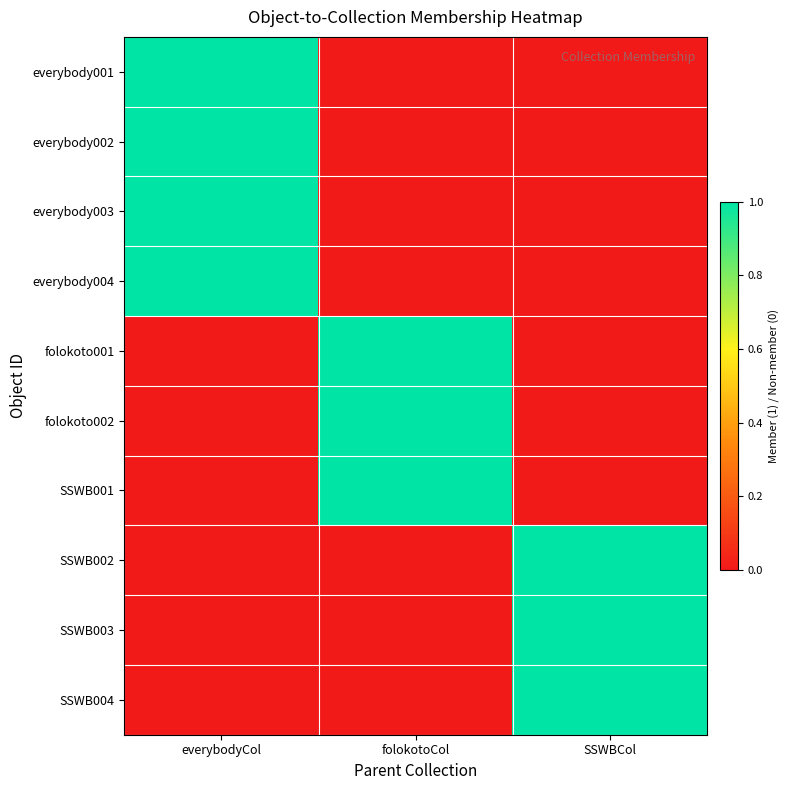

Reading right to left, transcribe all the data shown in this chart.

everybody001: SSWBCol=0	folokotoCol=0	everybodyCol=1
everybody002: SSWBCol=0	folokotoCol=0	everybodyCol=1
everybody003: SSWBCol=0	folokotoCol=0	everybodyCol=1
everybody004: SSWBCol=0	folokotoCol=0	everybodyCol=1
folokoto001: SSWBCol=0	folokotoCol=1	everybodyCol=0
folokoto002: SSWBCol=0	folokotoCol=1	everybodyCol=0
SSWB001: SSWBCol=0	folokotoCol=1	everybodyCol=0
SSWB002: SSWBCol=1	folokotoCol=0	everybodyCol=0
SSWB003: SSWBCol=1	folokotoCol=0	everybodyCol=0
SSWB004: SSWBCol=1	folokotoCol=0	everybodyCol=0